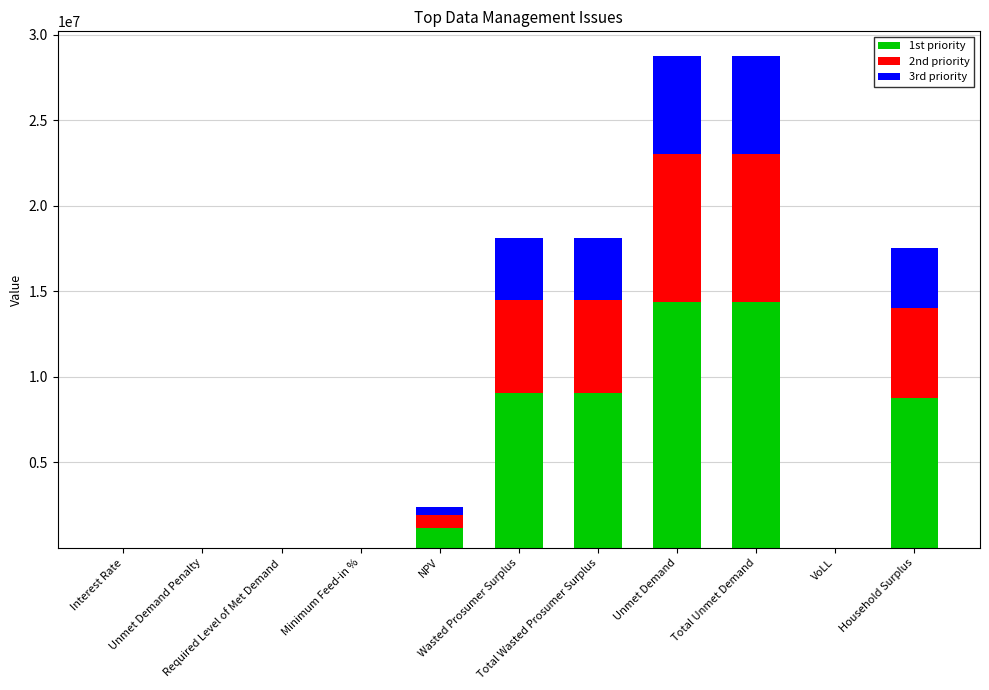

What is the difference between the maximum and minimum values in the 2nd priority series?

8626756.6